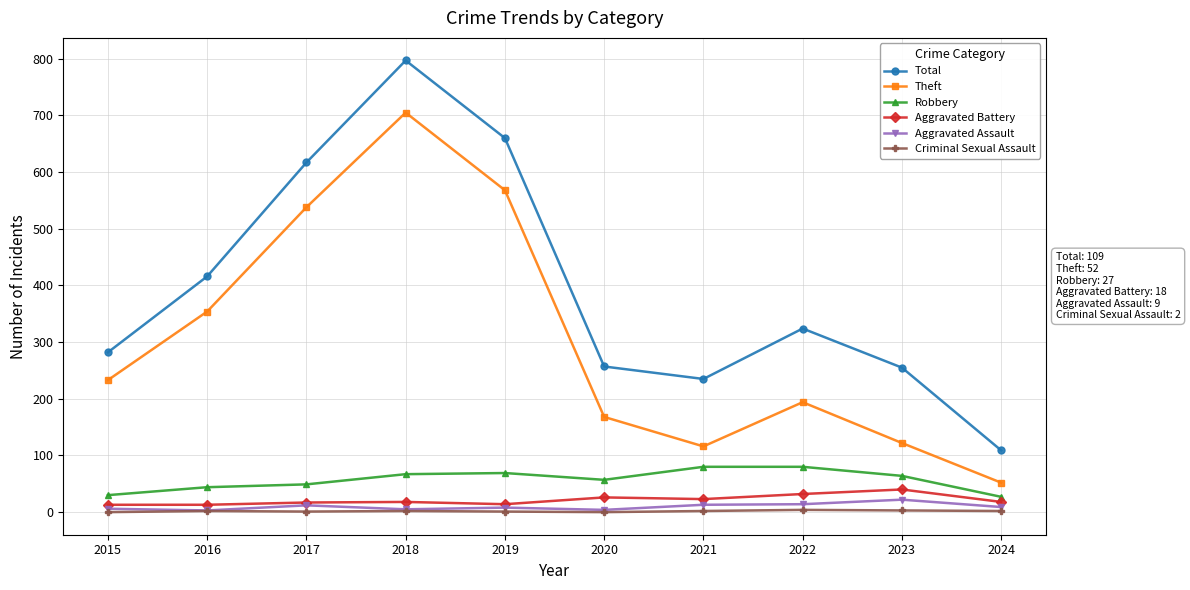

True or false: Total and Theft intersect in this chart.

False